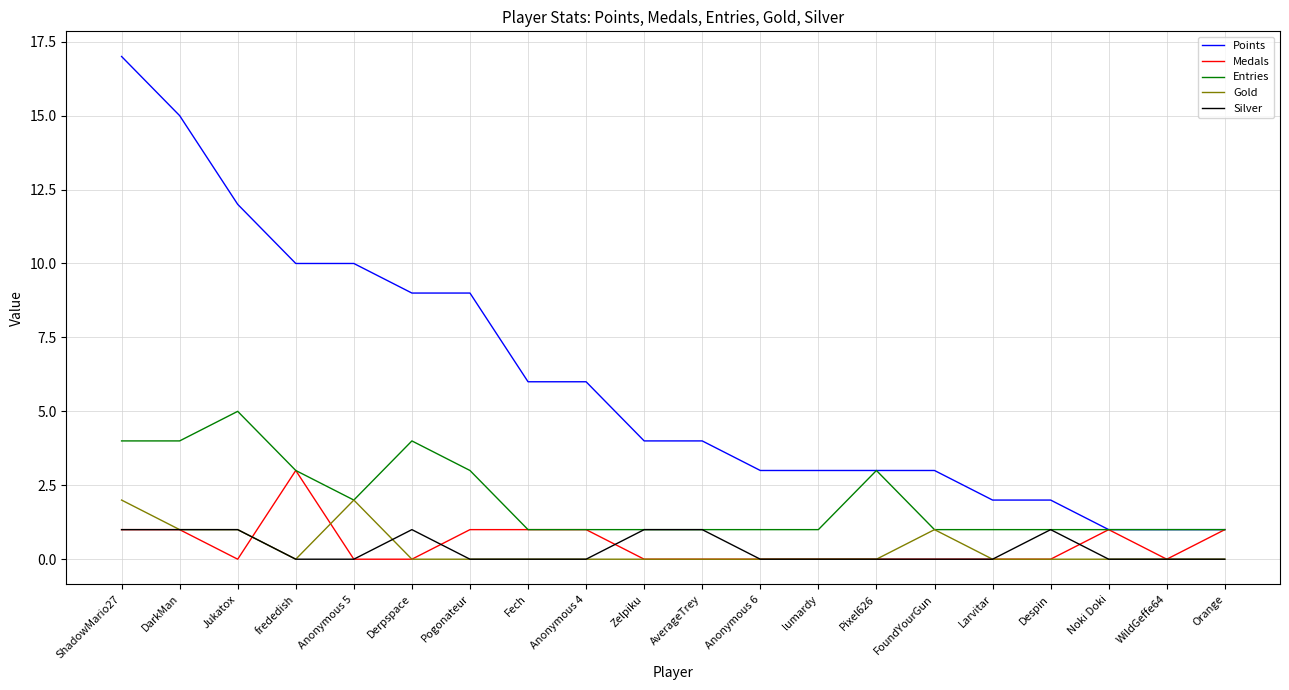

What are all the series names shown in the legend?

Points, Medals, Entries, Gold, Silver